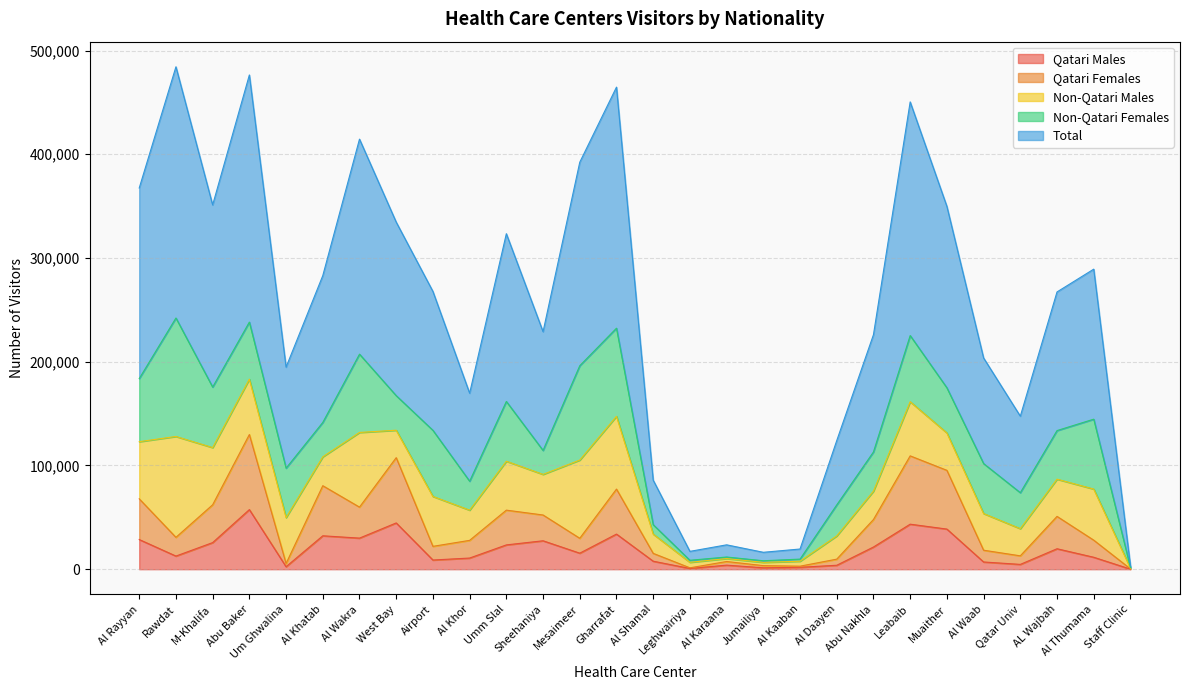

How many values in the Total series exceed 133878?

13